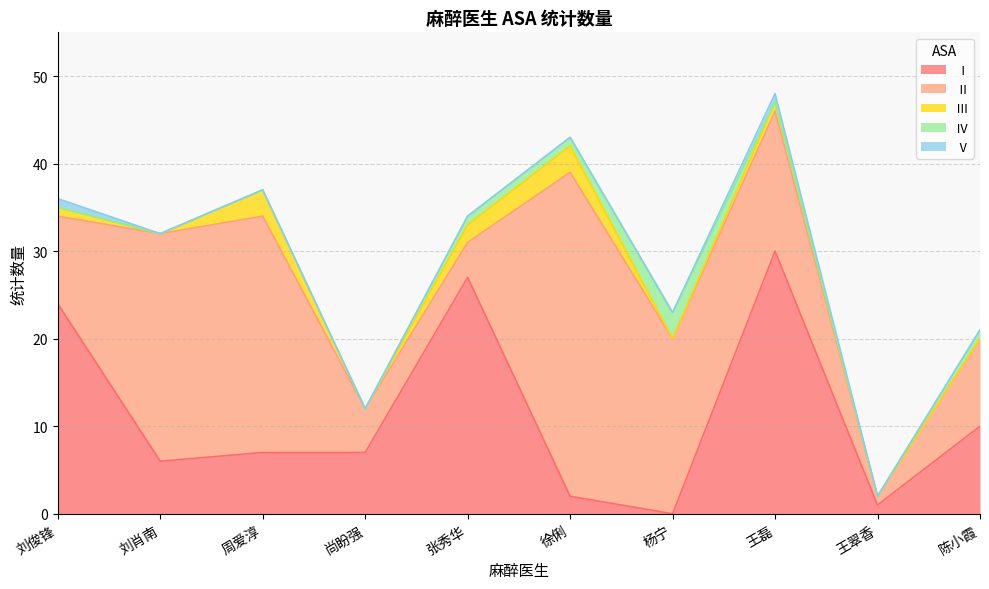

How many lines are shown in the chart?

5